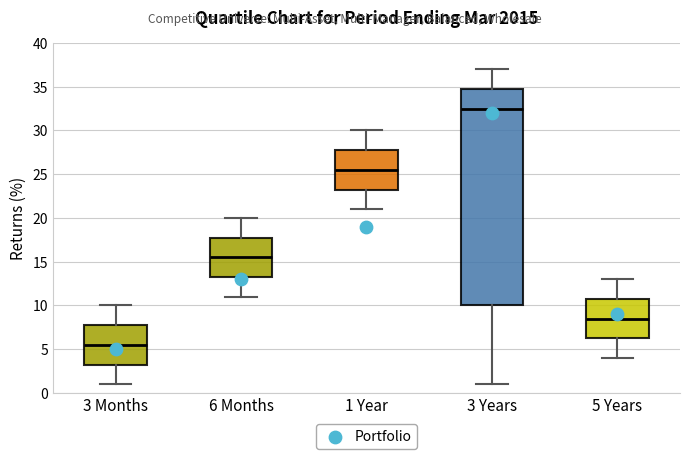

Where is the upper edge of the box for 6 Months on the y-axis? The values are not printed on the chart, so give them approximately, as read against the axis.

18.0